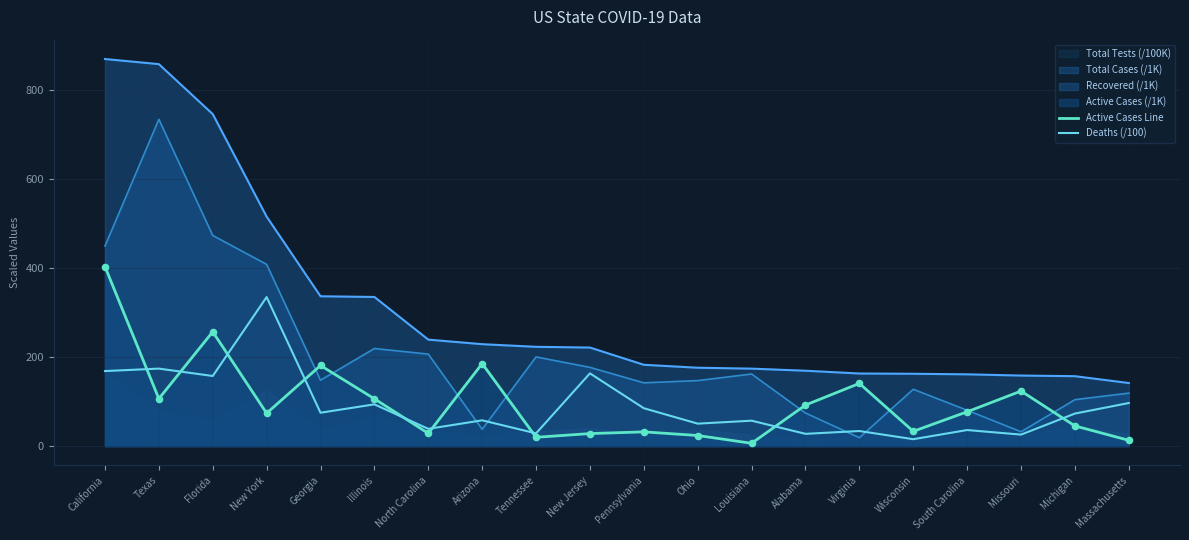

Is the value of Recovered (/1K) at Michigan greater than the value of Deaths (/100) at Michigan?

Yes